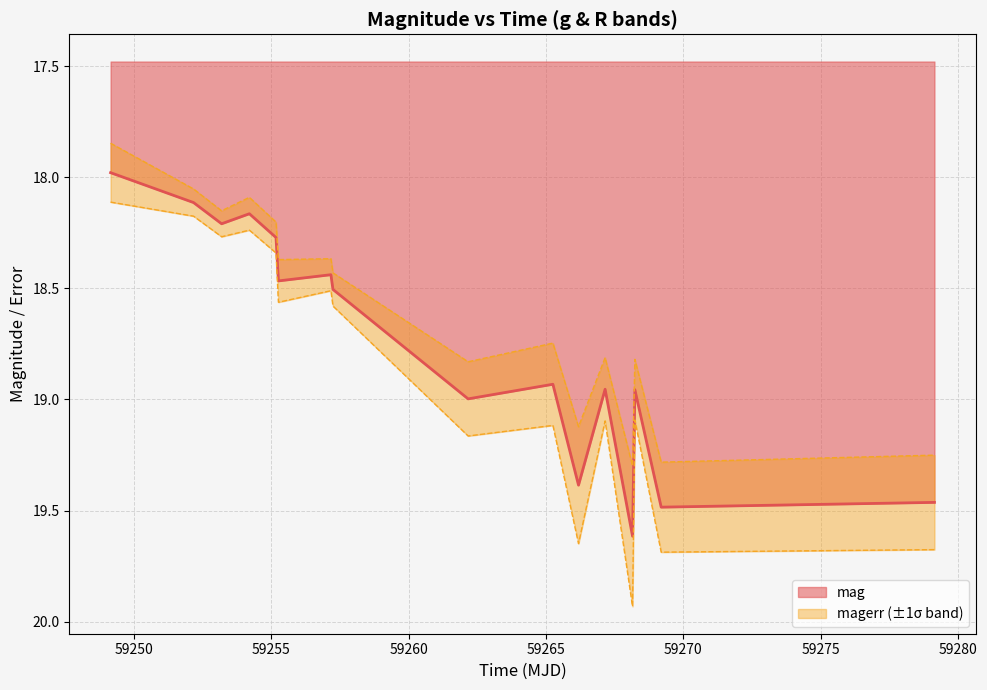

What is the value of the 15th point from the left?

19.5